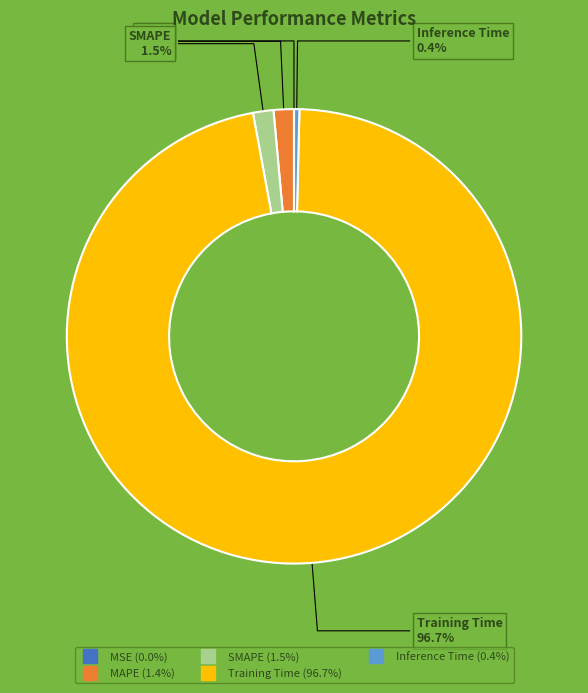

Which slice is the largest?

Training Time